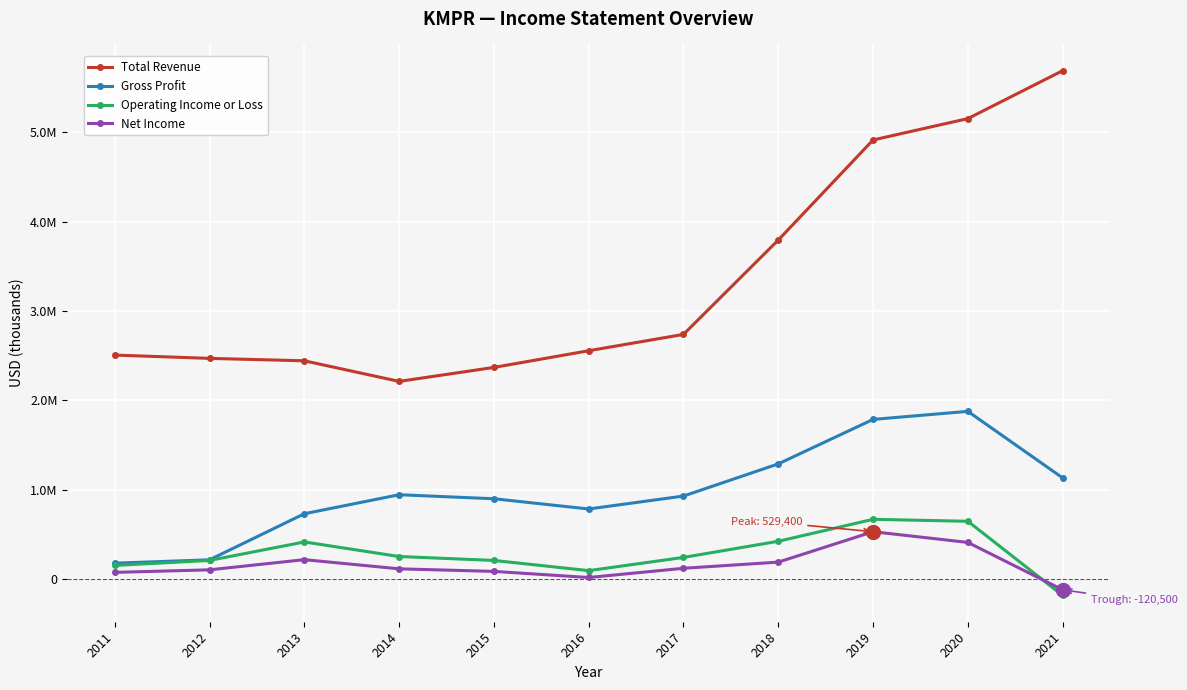

What are all the series names shown in the legend?

Total Revenue, Gross Profit, Operating Income or Loss, Net Income